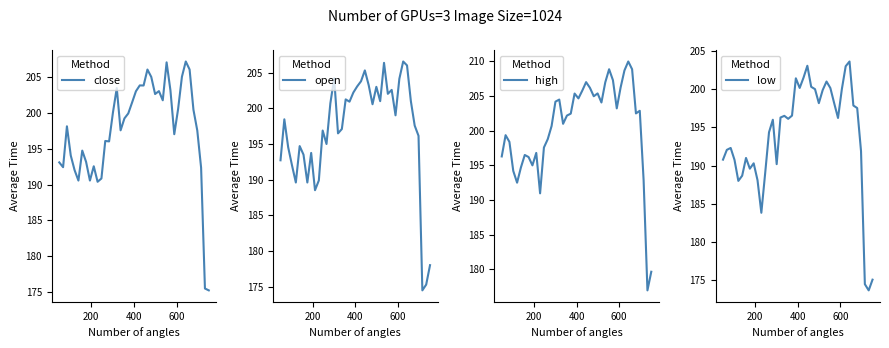

What is the lowest value of the open series?

174.5